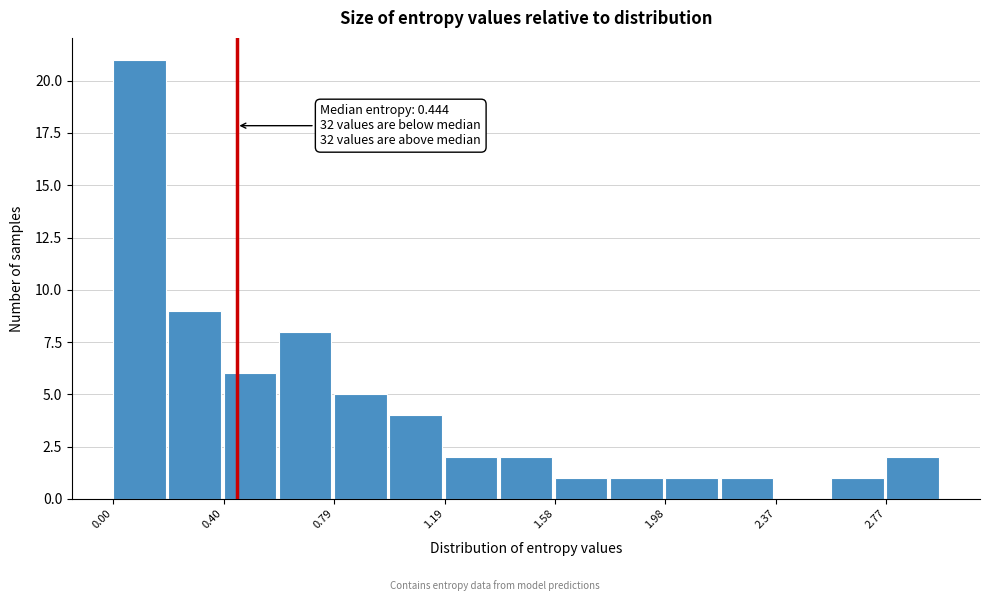

Read against the x-axis, roughly where is the centre of the tallest bar?

0.10